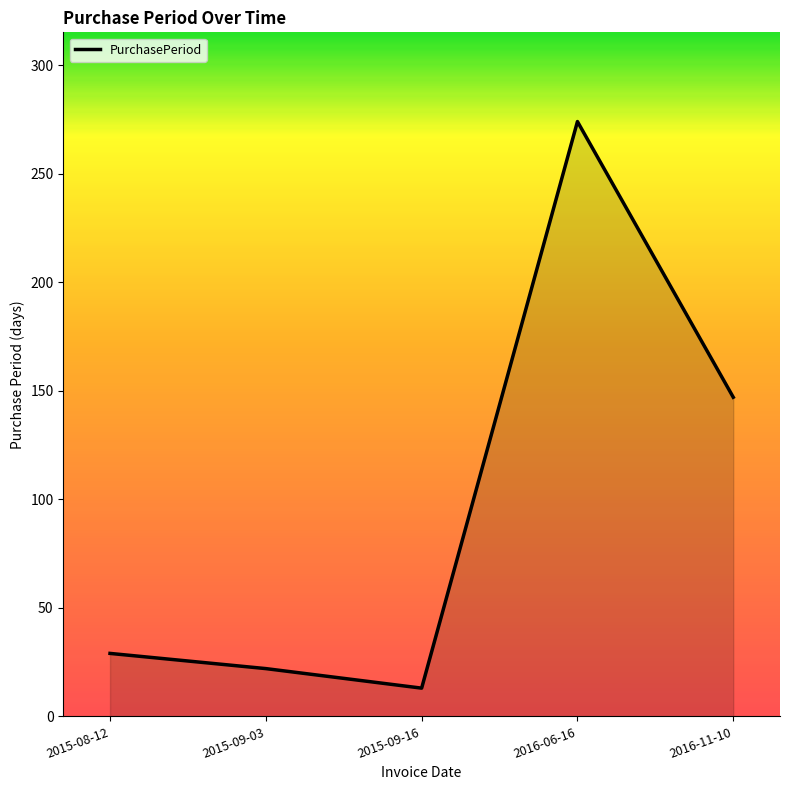

Which category has the lowest value across all series?

2015-09-16